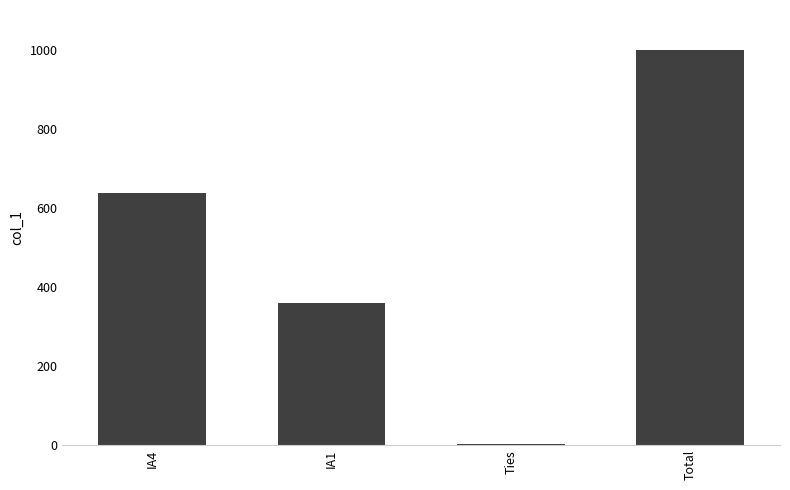

What is the sum of all values?

2000